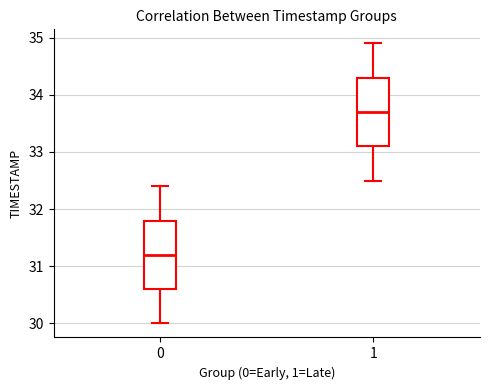

Reading left to right, transcribe this box plot: for each box, give where its median line is, the range the box spans, and where its two whiskers end, as read against the y-axis. The values are not printed on the chart, so give them approximately, as read against the axis.

0: median 31.2, box 30.6 to 31.8, whiskers 30.0 to 32.4
1: median 33.7, box 33.1 to 34.3, whiskers 32.5 to 34.9